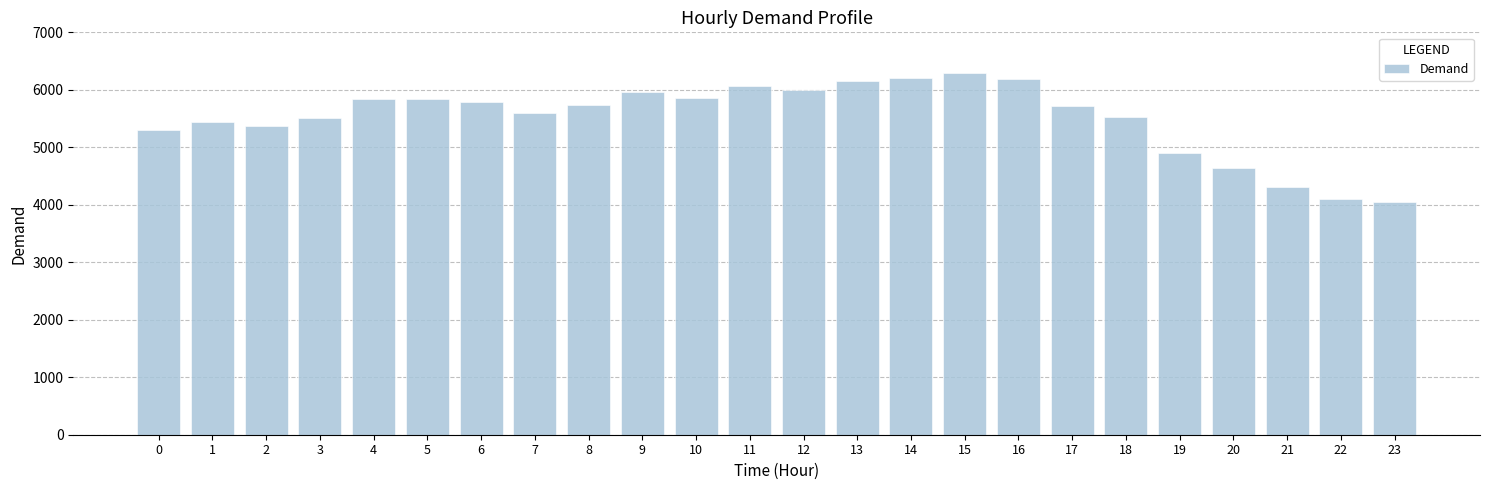

What is the change in value from 4 to 9?

+122